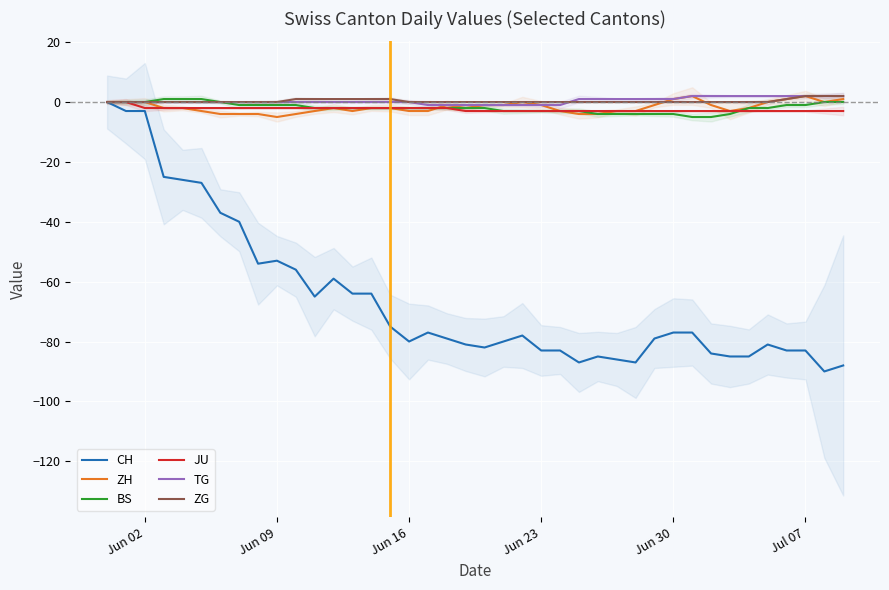

How many lines are shown in the chart?

6